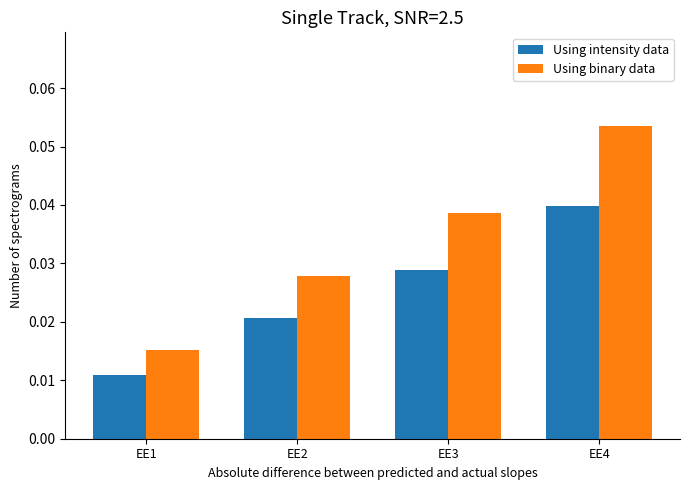

Where is Using intensity data nearest to the value 0?

EE1